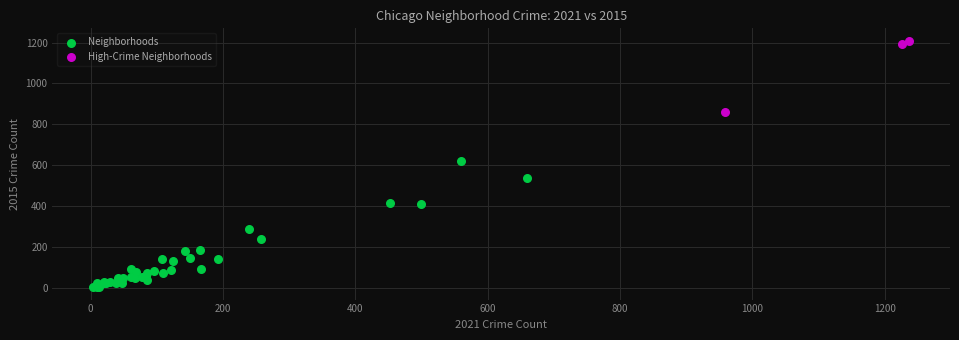

Which series reaches the maximum Y coordinate?

High-Crime Neighborhoods